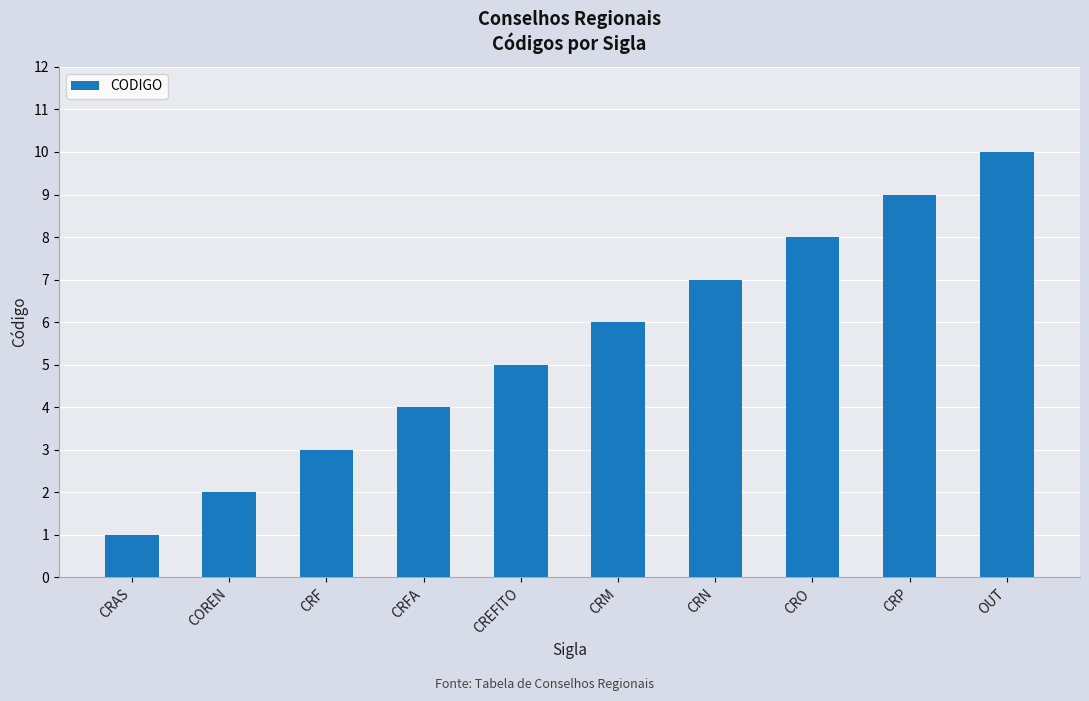

Which category has the lowest value across all series?

CRAS